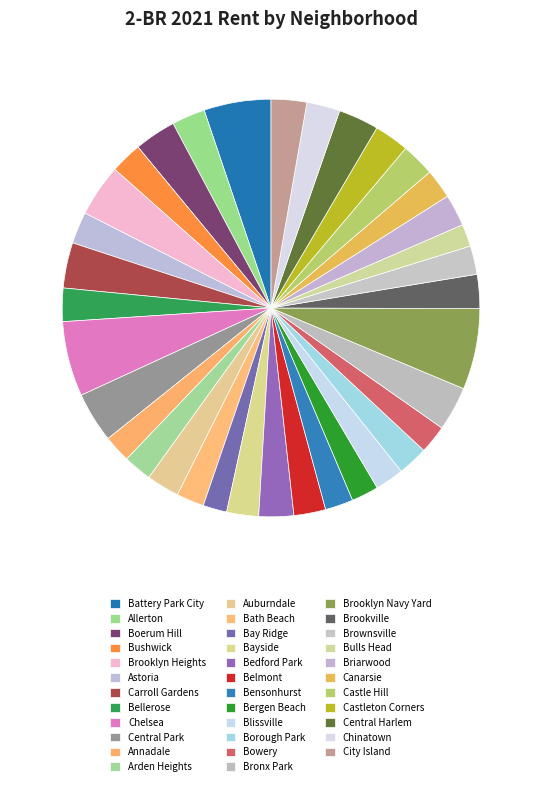

Count the number of slices in the pie.

35